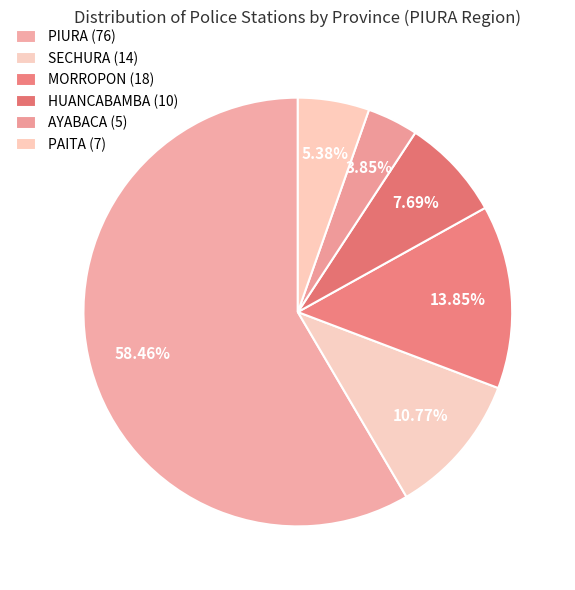

How many slices are in this pie chart?

6